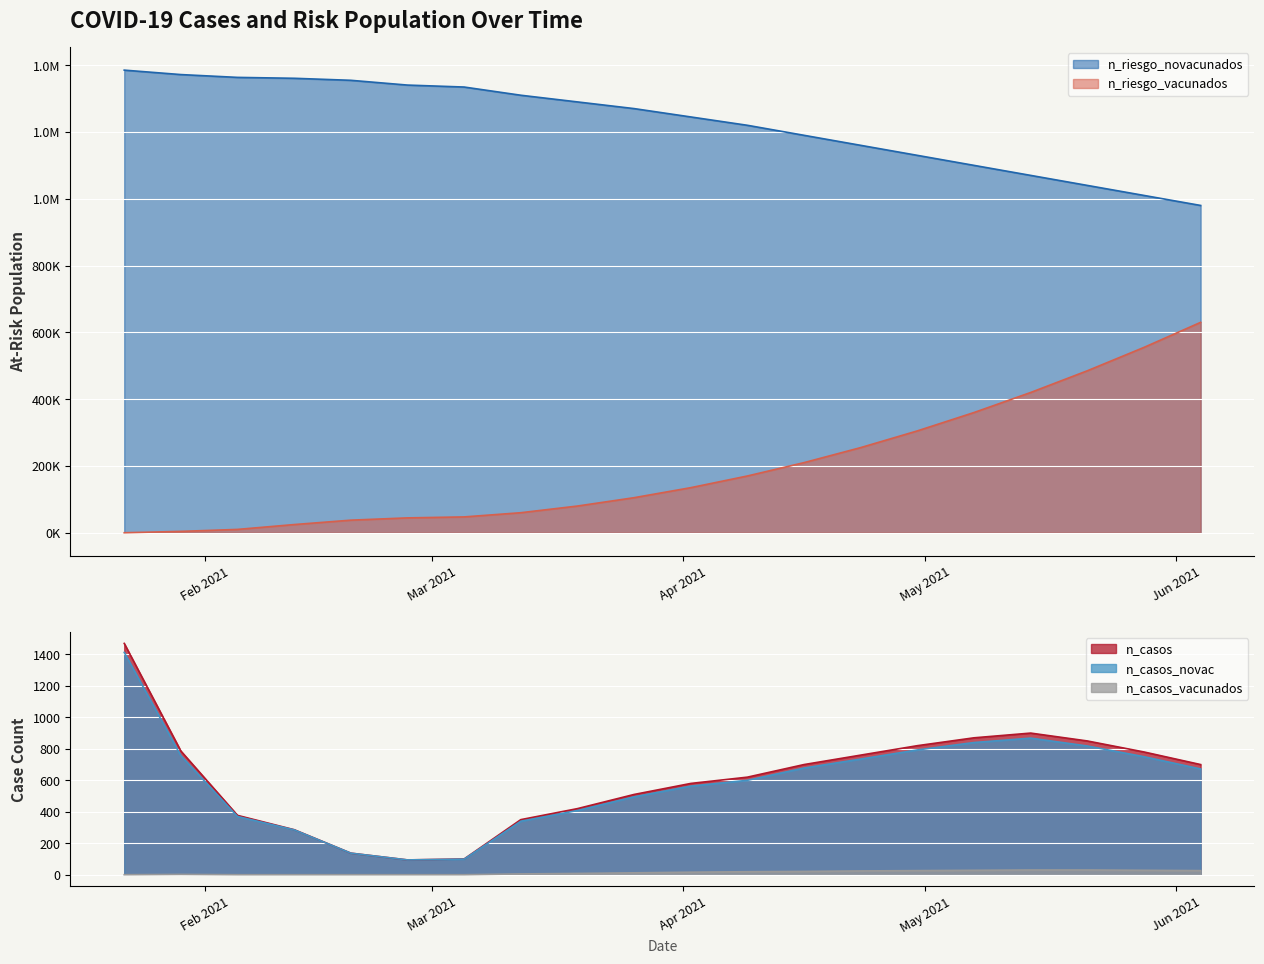

True or false: n_casos_vacunados and n_casos cross at least once.

False